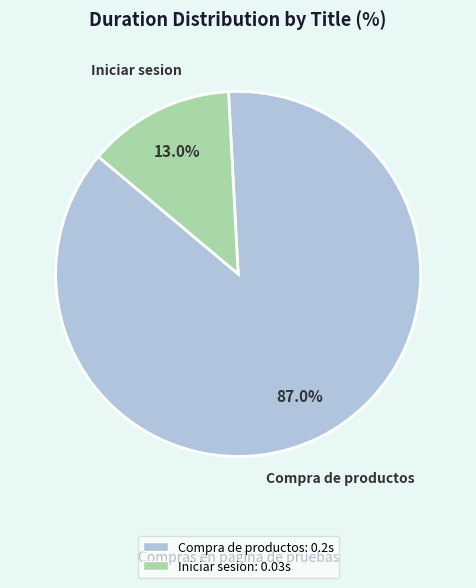

Combined, what portion of the pie is Iniciar sesion and Compra de productos?

100.0%